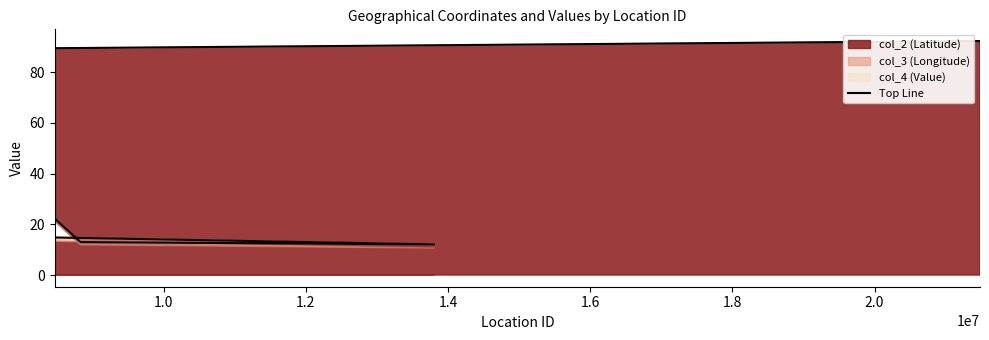

Count the number of categories in the chart.

5